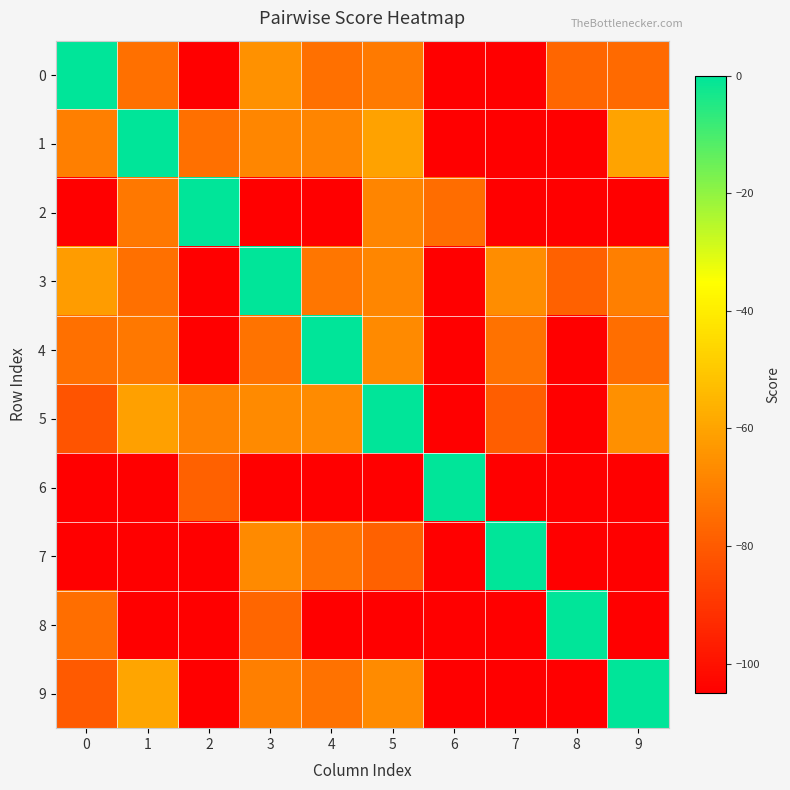

Reading left to right, what are all the values shown in this chart?

0: 0=0.0	1=-74.0	2=-105.0	3=-65.0	4=-74.0	5=-71.0	6=-105.0	7=-105.0	8=-77.0	9=-75.7
1: 0=-70.0	1=0.0	2=-74.0	3=-68.0	4=-68.1	5=-60.6	6=-105.0	7=-105.0	8=-105.0	9=-60.2
2: 0=-105.0	1=-72.0	2=0.0	3=-105.0	4=-105.0	5=-68.4	6=-75.0	7=-105.0	8=-105.0	9=-105.0
3: 0=-62.0	1=-74.0	2=-105.0	3=0.0	4=-72.3	5=-68.0	6=-105.0	7=-66.2	8=-78.0	9=-70.0
4: 0=-74.0	1=-71.9	2=-105.0	3=-73.3	4=0.0	5=-66.9	6=-105.0	7=-73.5	8=-105.0	9=-74.3
5: 0=-82.0	1=-61.1	2=-69.1	3=-67.0	4=-66.6	5=0.0	6=-105.0	7=-79.0	8=-105.0	9=-65.4
6: 0=-105.0	1=-105.0	2=-78.0	3=-105.0	4=-105.0	5=-105.0	6=0.0	7=-105.0	8=-105.0	9=-105.0
7: 0=-105.0	1=-105.0	2=-105.0	3=-66.9	4=-73.5	5=-78.0	6=-105.0	7=0.0	8=-105.0	9=-105.0
8: 0=-74.5	1=-105.0	2=-105.0	3=-77.0	4=-105.0	5=-105.0	6=-105.0	7=-105.0	8=0.0	9=-105.0
9: 0=-80.2	1=-59.6	2=-105.0	3=-70.0	4=-73.7	5=-66.7	6=-105.0	7=-105.0	8=-105.0	9=0.0